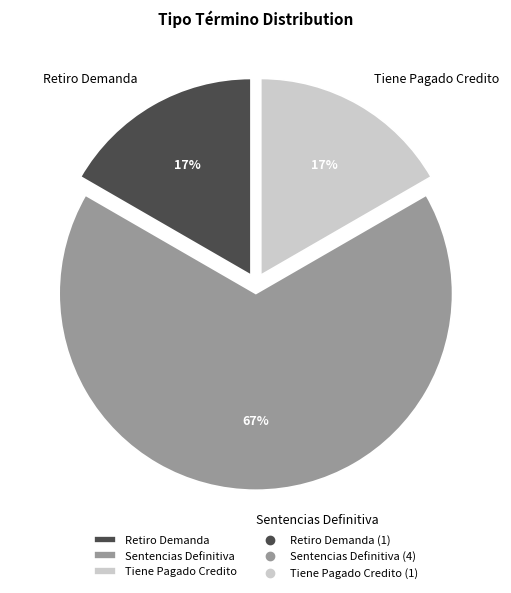

Which category has the biggest portion of the pie?

Sentencias Definitiva